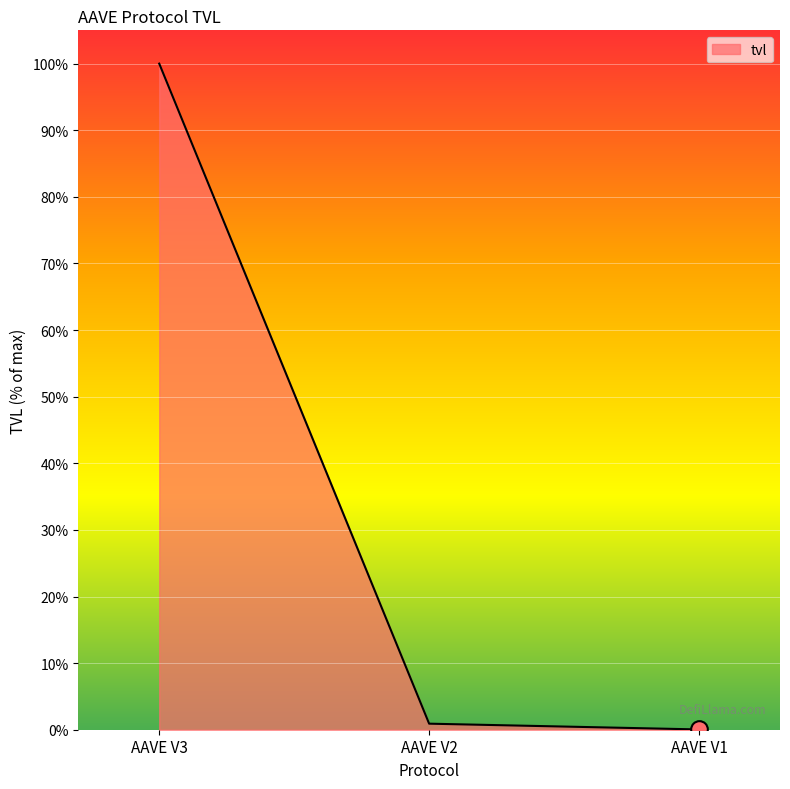

How many series are shown in this chart?

1